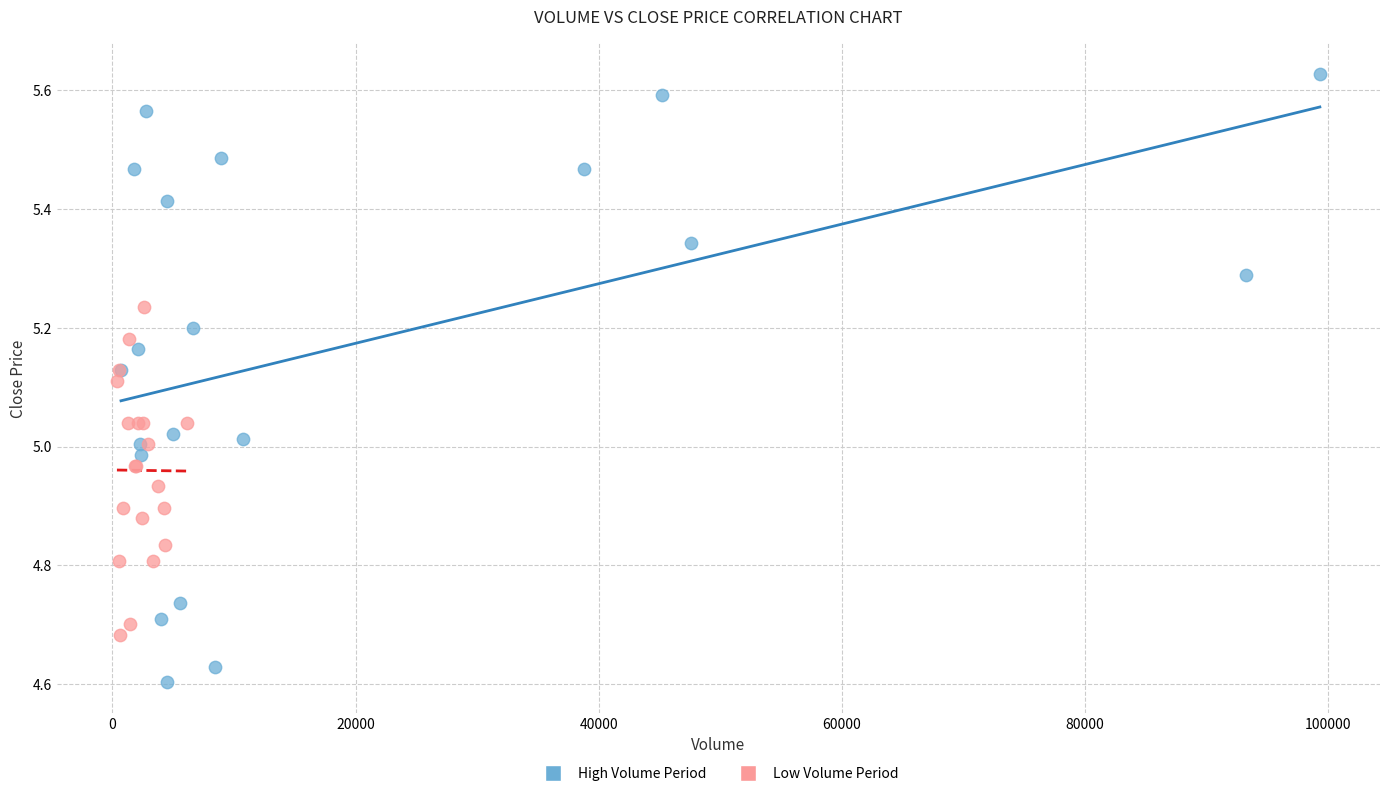

What are all the series names shown in the legend?

High Volume Period, Low Volume Period